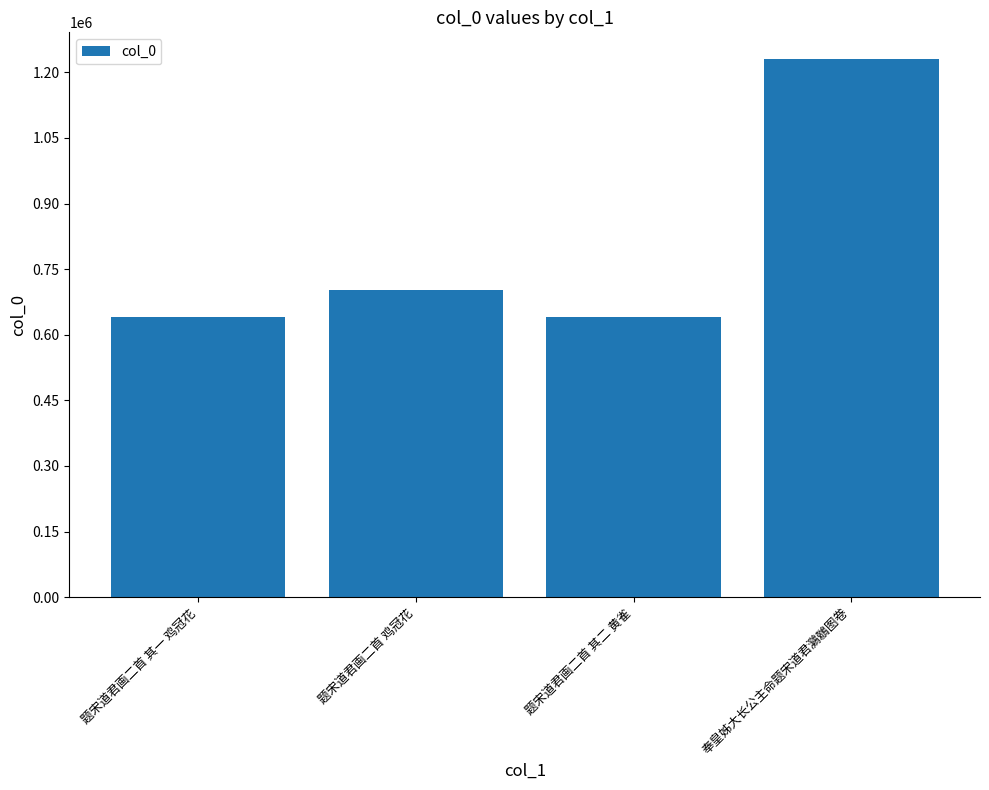

Where is the data nearest to the value 935347?

题宋道君画二首 鸡冠花